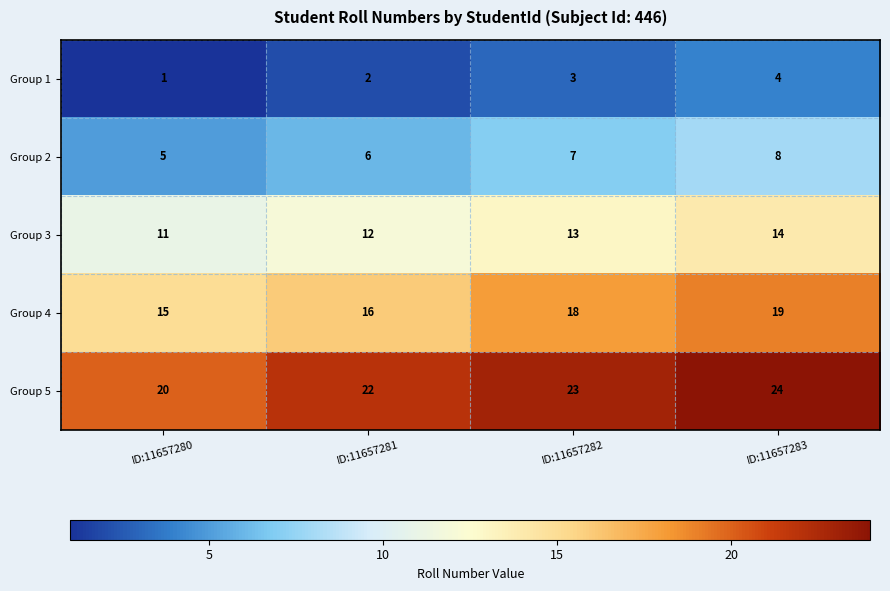

What is the sum of the Group 2 values at ID:11657282 and ID:11657281?

13